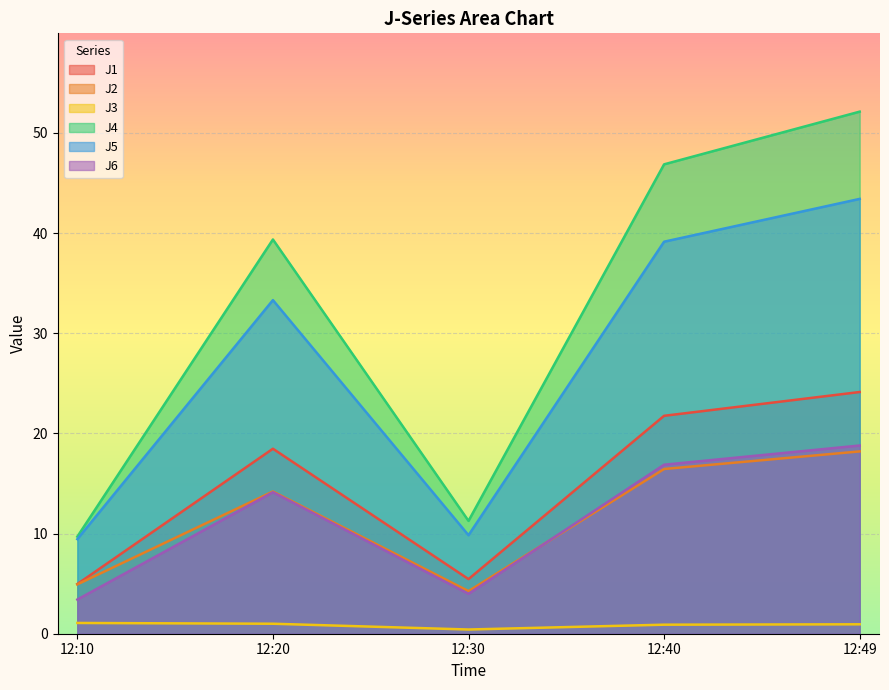

What value does the J6 series have at 12:40?

16.9